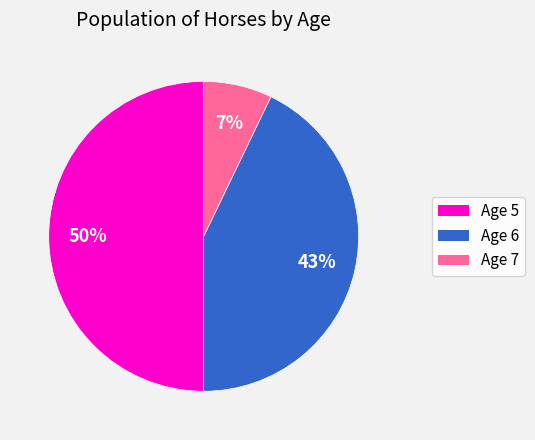

What percentage is the Age 5 slice, to the nearest percent?

50%